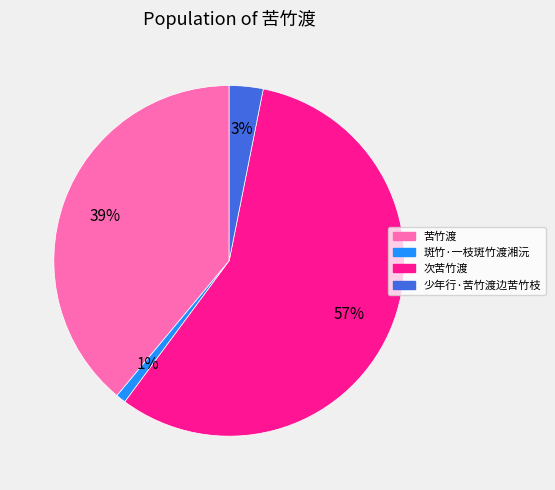

To the nearest percent, what percentage of the pie is 少年行·苦竹渡边苦竹枝?

3%